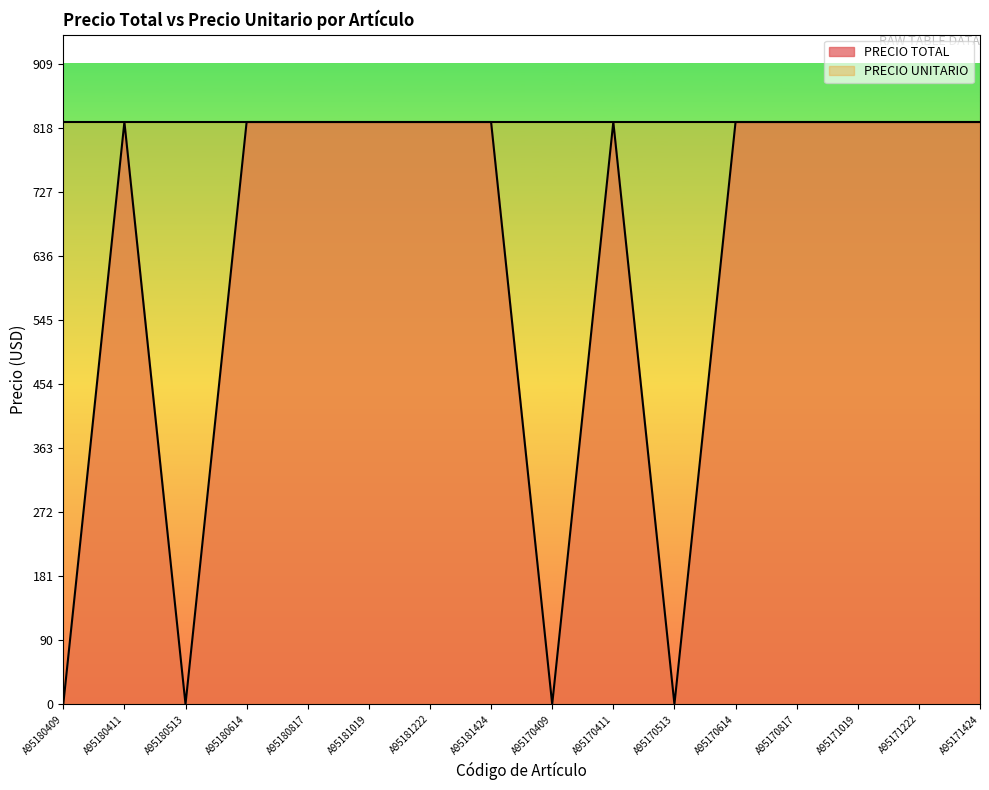

What is the difference between the maximum and second lowest values?

826.4